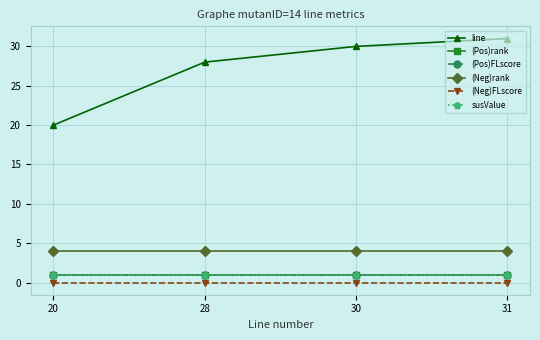

Reading right to left, extract all data points from this chart.

line: 31=31	30=30	28=28	20=20
(Pos)rank: 31=1	30=1	28=1	20=1
(Pos)FLscore: 31=1	30=1	28=1	20=1
(Neg)rank: 31=4	30=4	28=4	20=4
(Neg)FLscore: 31=0	30=0	28=0	20=0
susValue: 31=1	30=1	28=1	20=1